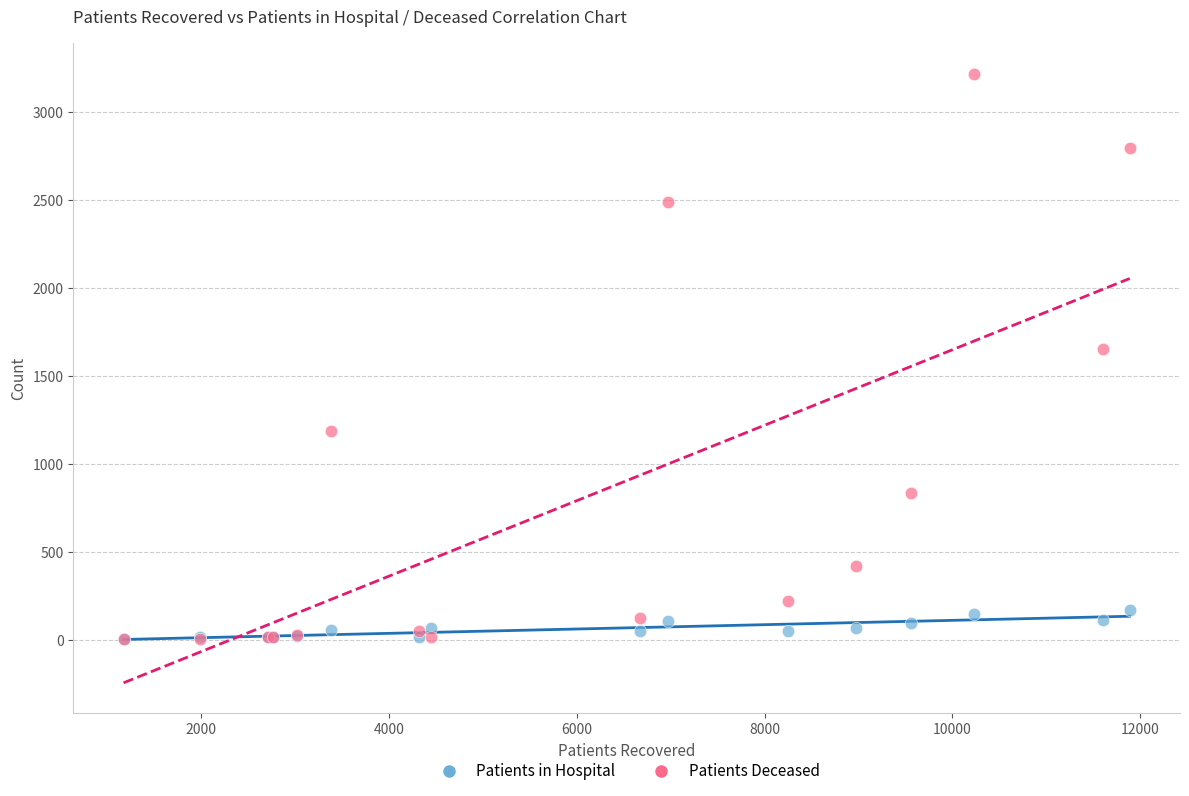

Which series has the largest Y range (max minus min)?

Patients Deceased